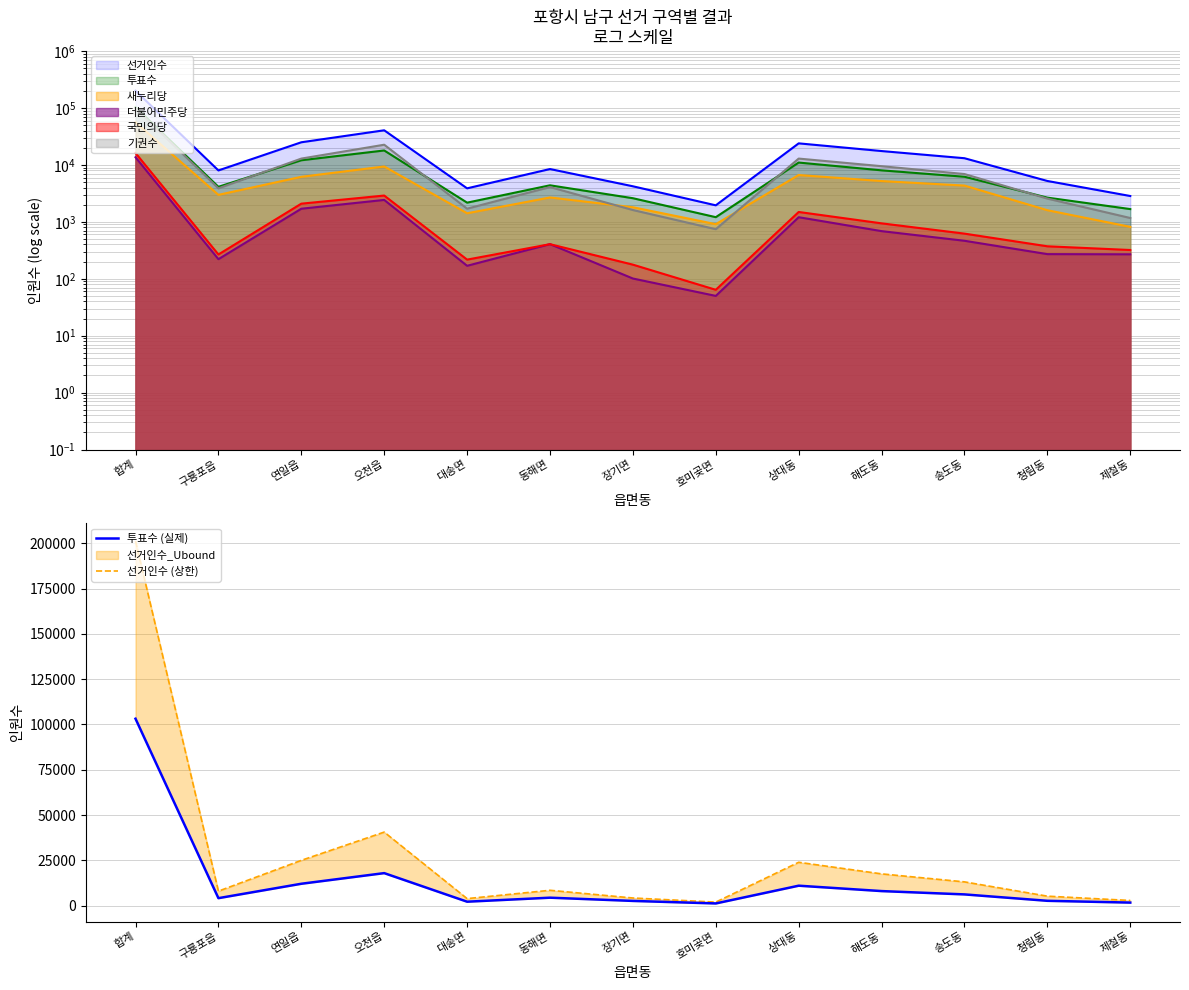

List the labels in order of 선거인수 (상한) value, largest first.

합계, 오천읍, 연일읍, 상대동, 해도동, 송도동, 동해면, 구룡포읍, 청림동, 장기면, 대송면, 제철동, 호미곶면